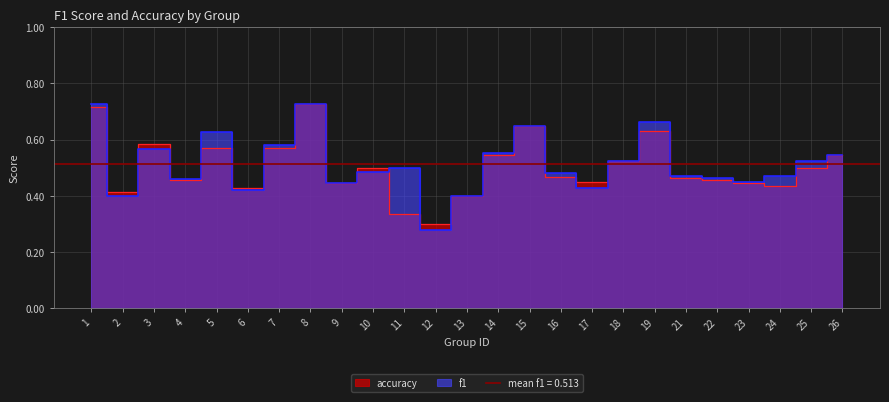

What is the value of the f1 point at the 3rd from the left?

0.6